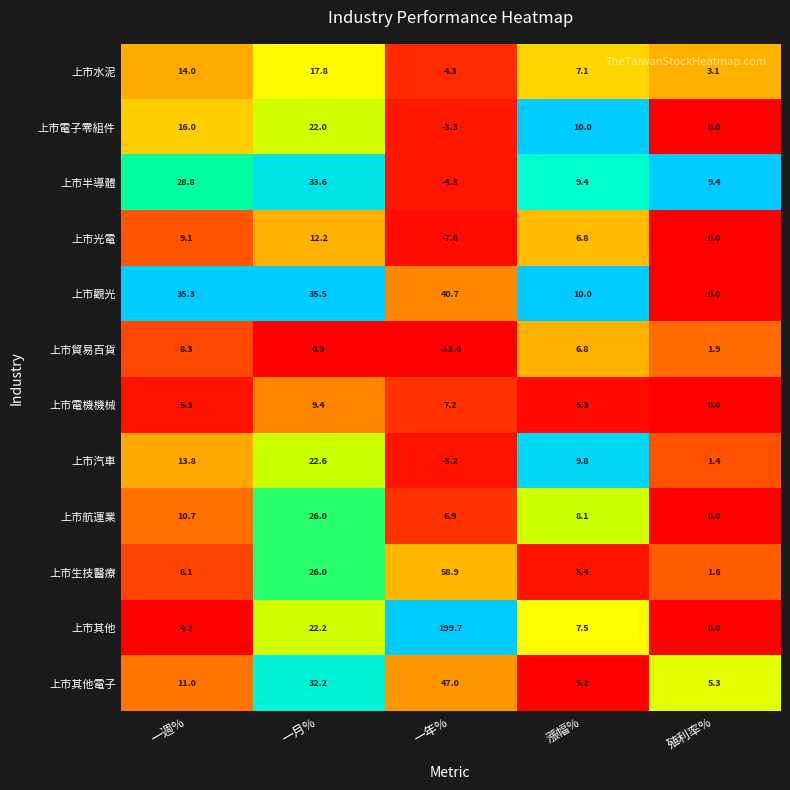

What is the difference between the maximum and minimum values in the 上市光電 series?

19.8